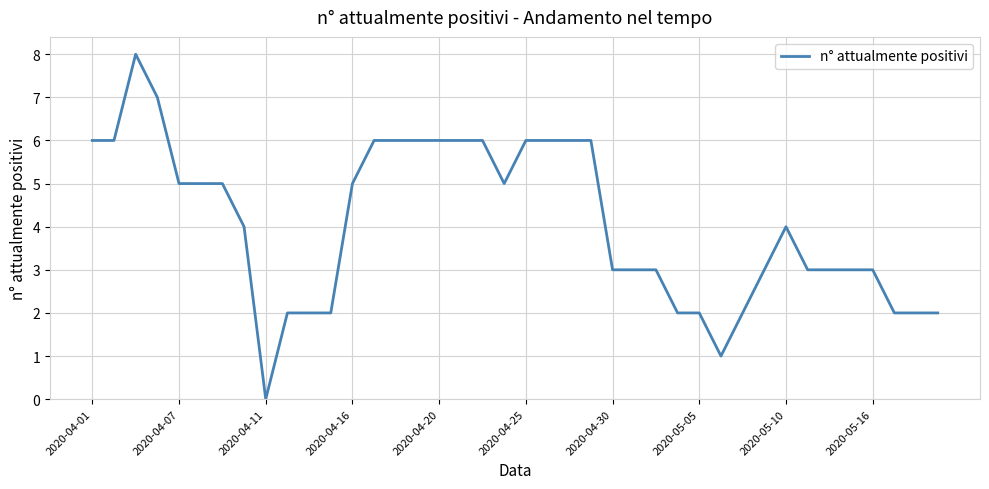

What is the maximum value shown in the chart?

8